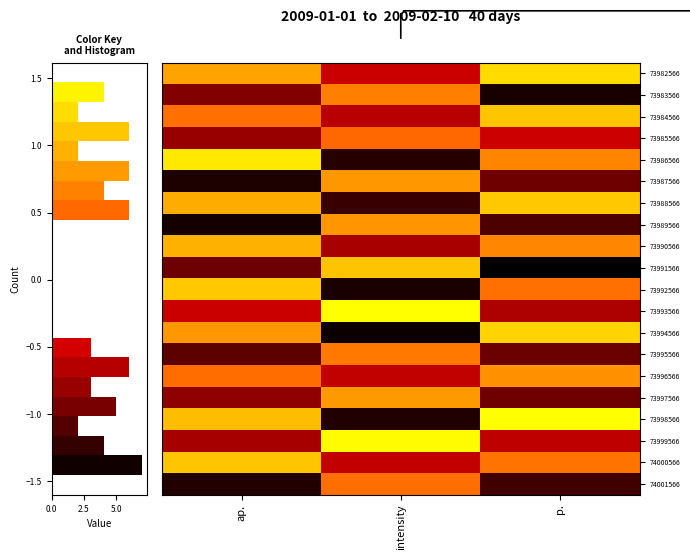

What is the smallest value displayed?

-1.5